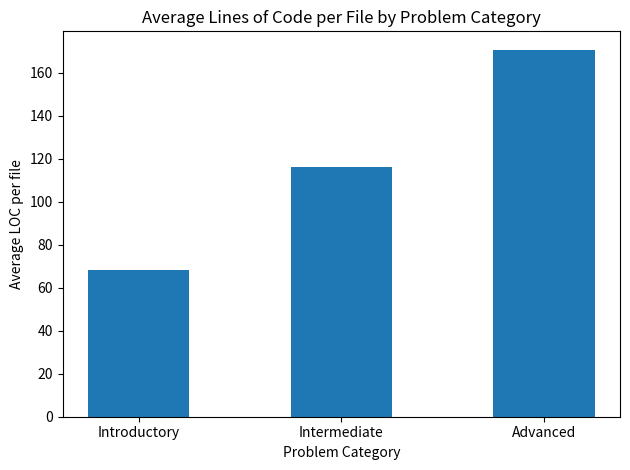

What position from the right is Advanced?

1